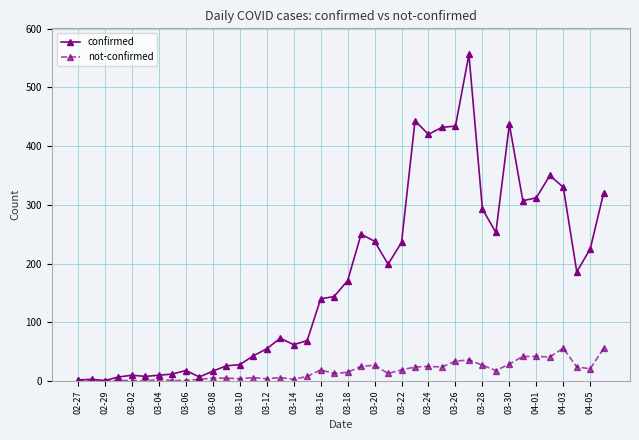

Which series has the widest spread of values?

confirmed